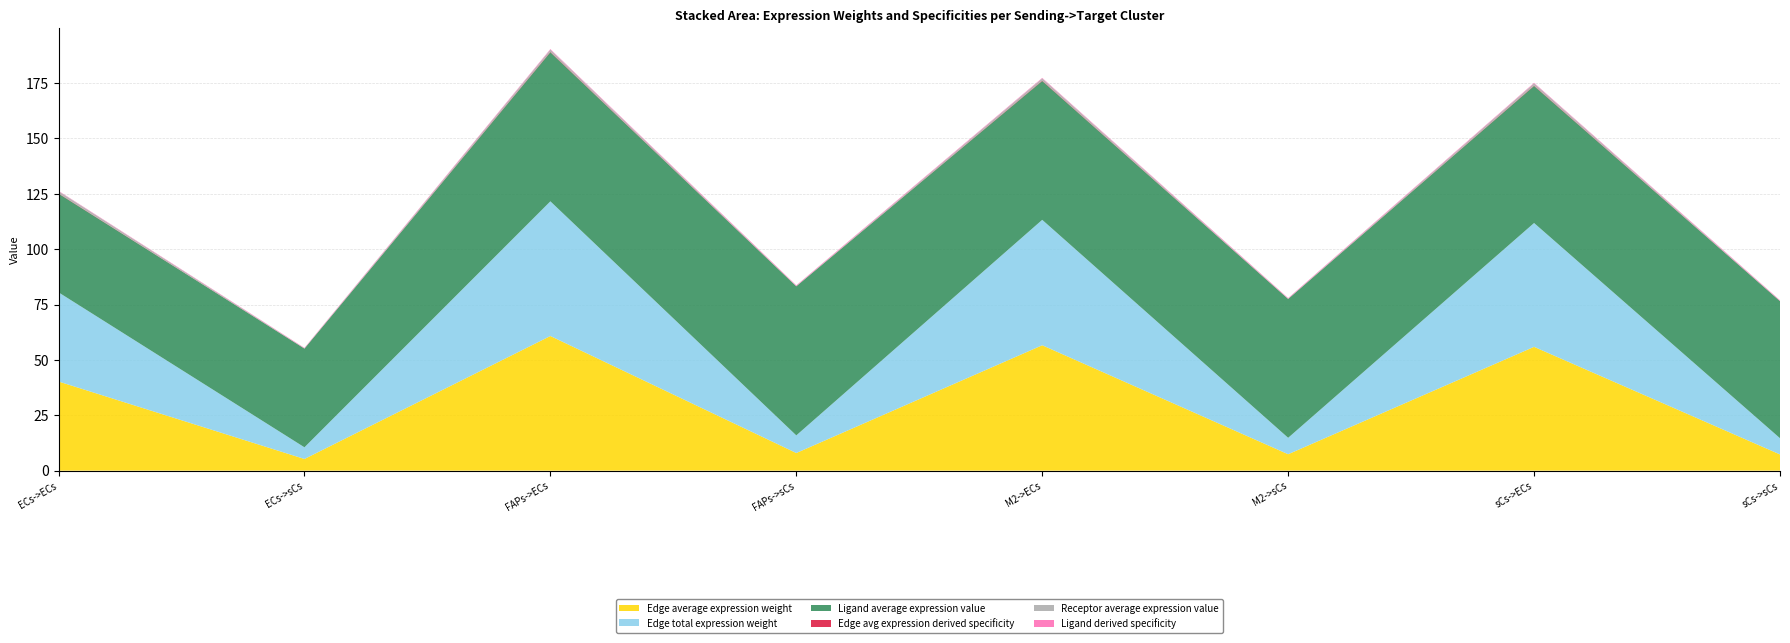

Reading left to right, transcribe all the data shown in this chart.

Edge average expression weight: ECs->ECs=40.3	ECs->sCs=5.3	FAPs->ECs=60.8	FAPs->sCs=8.0	M2->ECs=56.6	M2->sCs=7.4	sCs->ECs=55.9	sCs->sCs=7.3
Edge total expression weight: ECs->ECs=40.3	ECs->sCs=5.3	FAPs->ECs=60.8	FAPs->sCs=8.0	M2->ECs=56.6	M2->sCs=7.4	sCs->ECs=55.9	sCs->sCs=7.3
Ligand average expression value: ECs->ECs=44.6	ECs->sCs=44.6	FAPs->ECs=67.3	FAPs->sCs=67.3	M2->ECs=62.7	M2->sCs=62.7	sCs->ECs=61.9	sCs->sCs=61.9
Edge avg expression derived specificity: ECs->ECs=0.2	ECs->sCs=0.0	FAPs->ECs=0.3	FAPs->sCs=0.0	M2->ECs=0.2	M2->sCs=0.0	sCs->ECs=0.2	sCs->sCs=0.0
Receptor average expression value: ECs->ECs=0.9	ECs->sCs=0.1	FAPs->ECs=0.9	FAPs->sCs=0.1	M2->ECs=0.9	M2->sCs=0.1	sCs->ECs=0.9	sCs->sCs=0.1
Ligand derived specificity: ECs->ECs=0.2	ECs->sCs=0.2	FAPs->ECs=0.3	FAPs->sCs=0.3	M2->ECs=0.3	M2->sCs=0.3	sCs->ECs=0.3	sCs->sCs=0.3